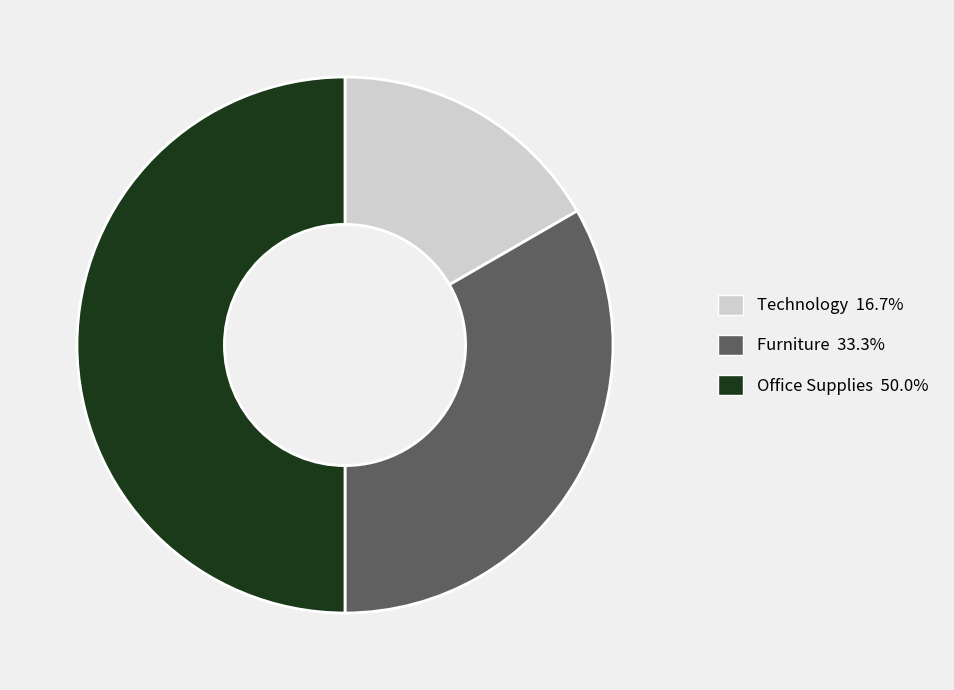

What is the ratio of the value at Office Supplies to the value at Furniture?

1.5